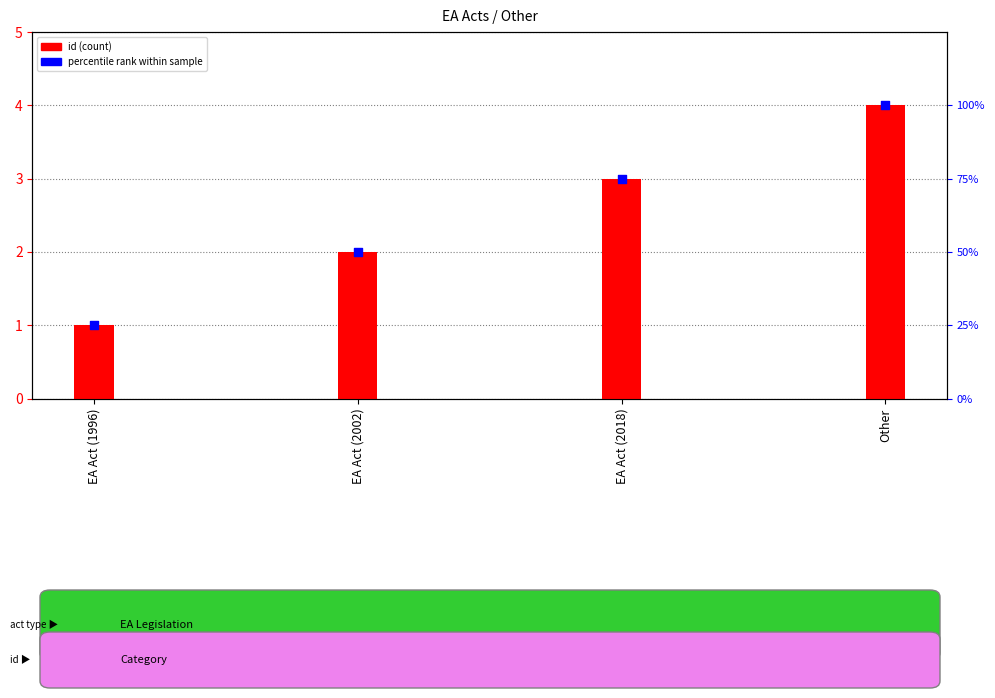

Which series reaches the maximum Y coordinate?

percentile rank